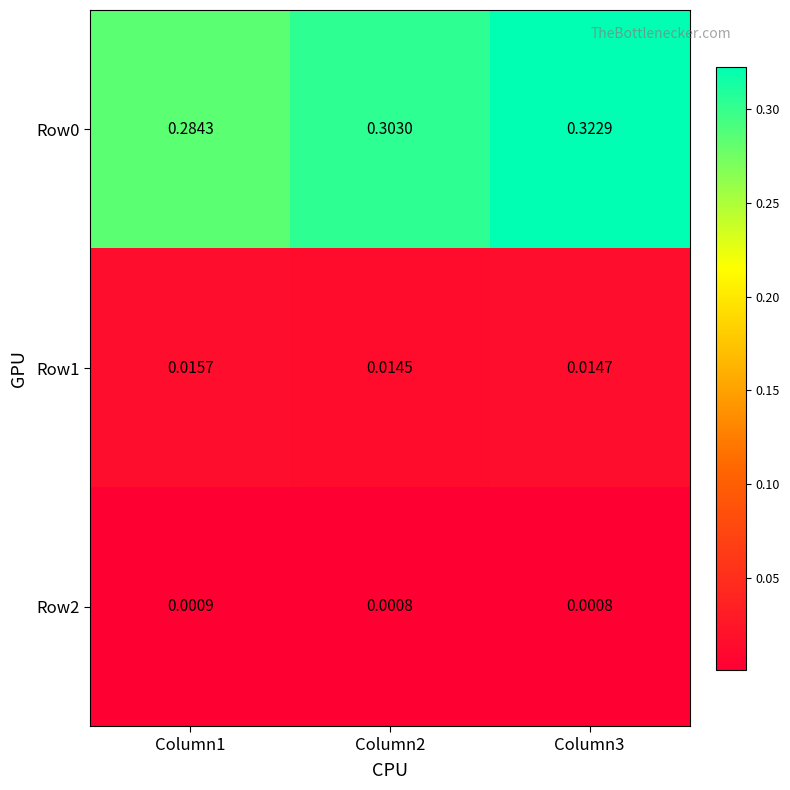

Is the value of Row2 at Column2 greater than the value of Row1 at Column2?

No